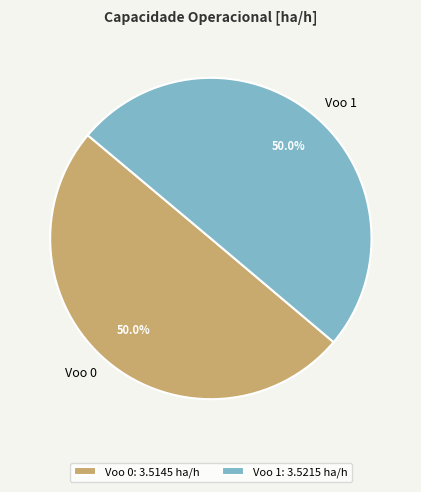

What is the ratio of the value at Voo 0 to the value at Voo 1?

1.0